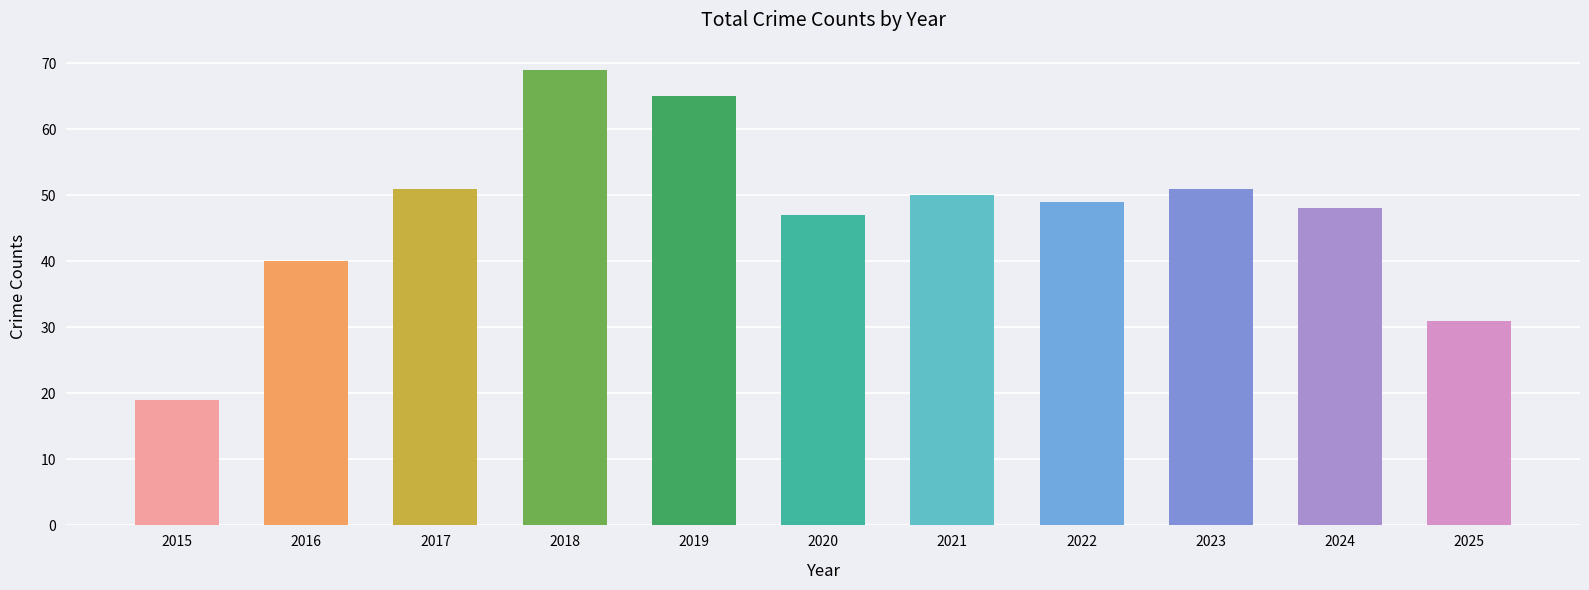

How many series are shown in this chart?

1